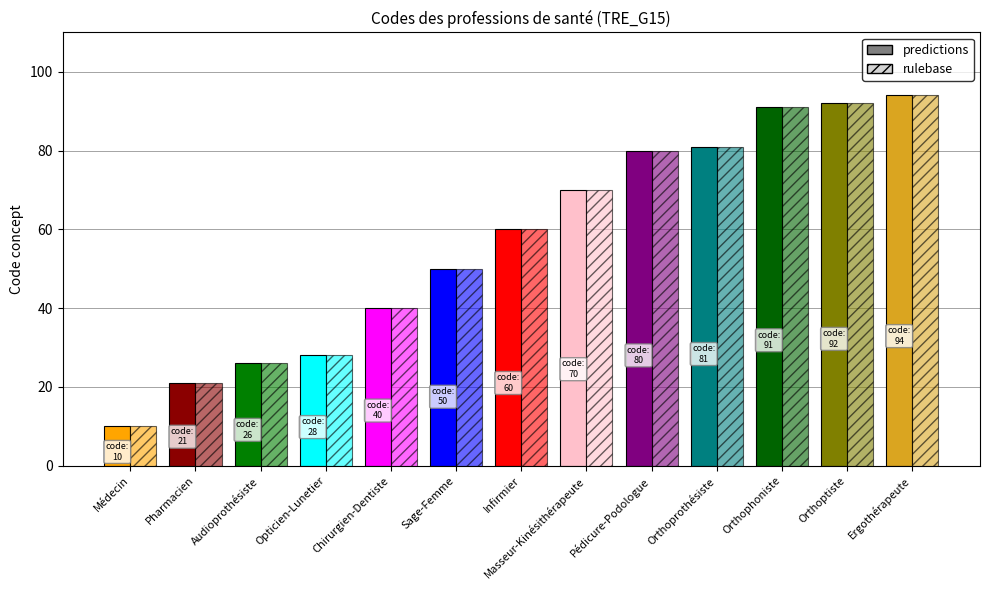

Count the number of data series in this chart.

2